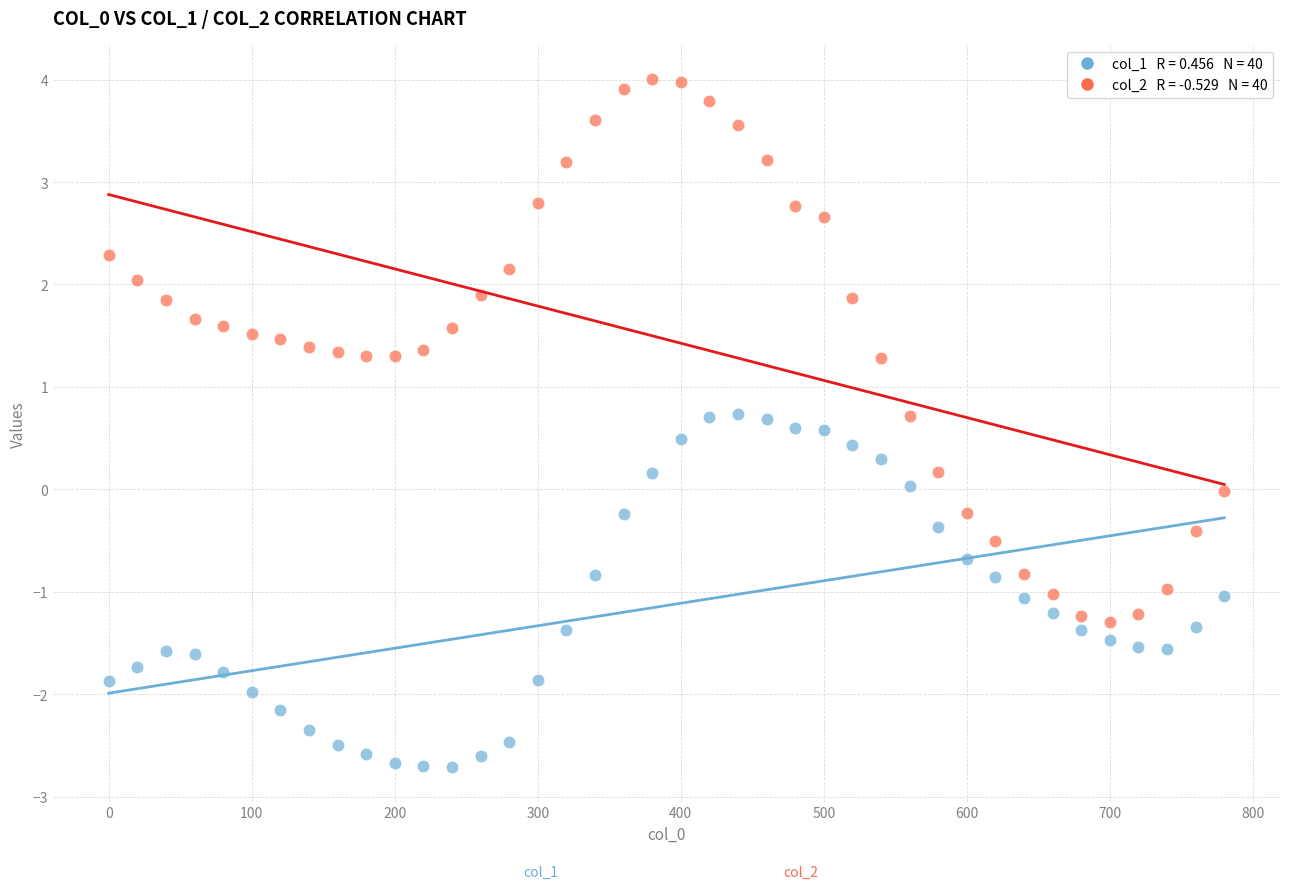

Across all data points, what is the range of X values (max minus min)?

780.0